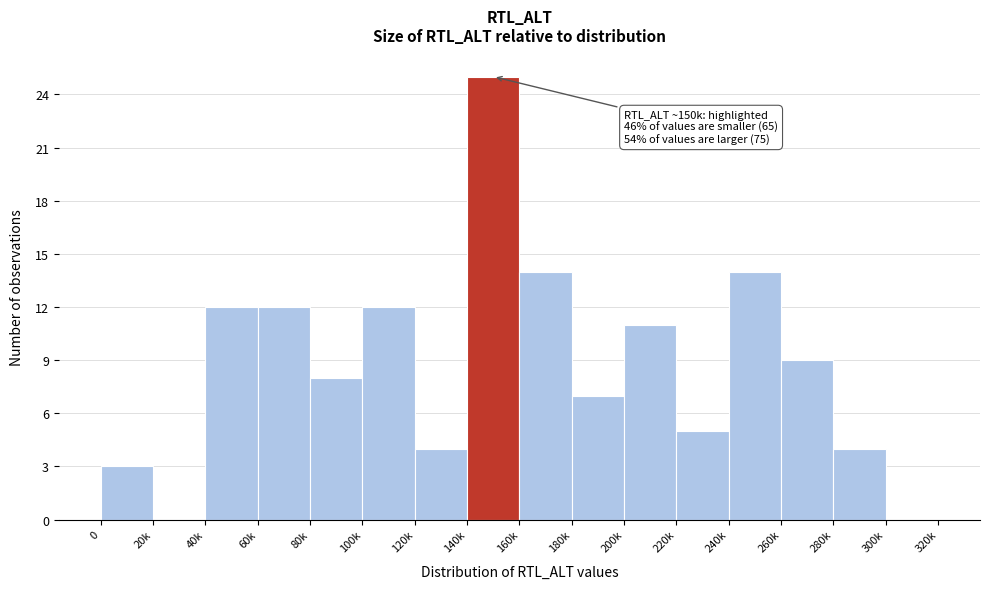

Reading left to right, list all the values displayed in this chart.

0=3	20k=0	40k=12	60k=12	80k=8	100k=12	120k=4	140k=25	160k=14	180k=7	200k=11	220k=5	240k=14	260k=9	280k=4	300k=0